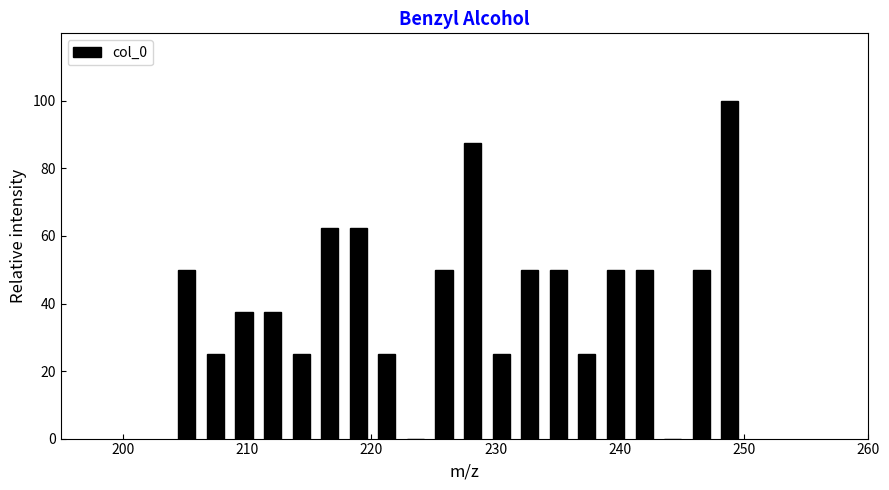

Read against the x-axis, roughly where is the centre of the tallest bar?

249